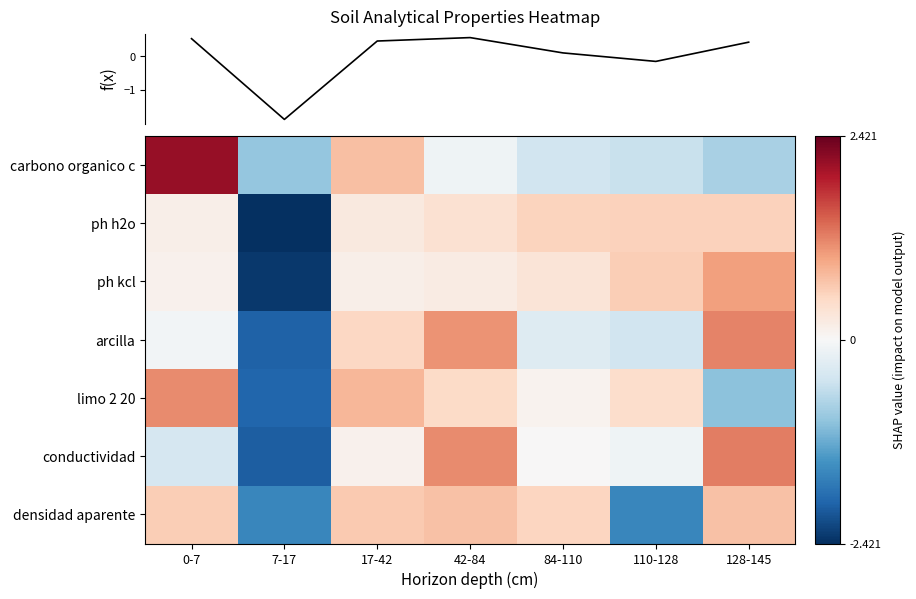

How many values in carbono organico c are below zero?

5